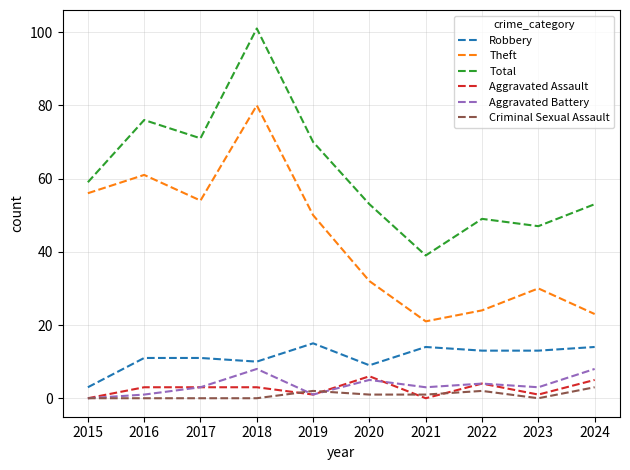

True or false: Robbery and Total cross at least once.

False